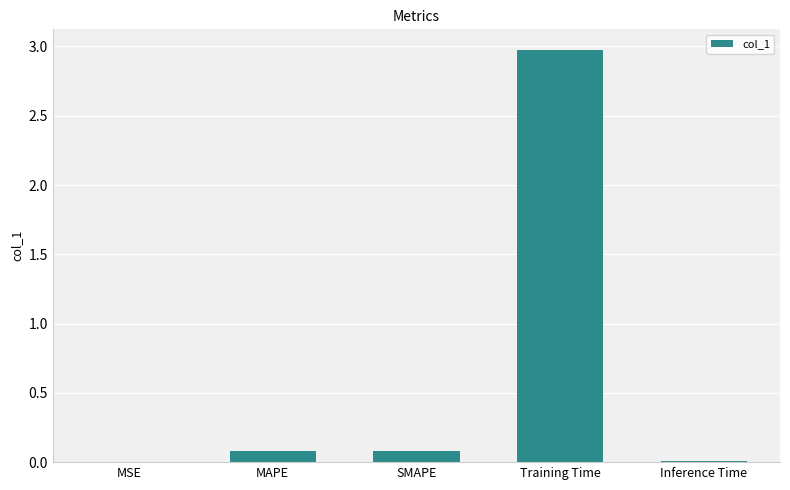

What is the sum of the values at MAPE and Training Time?

3.1